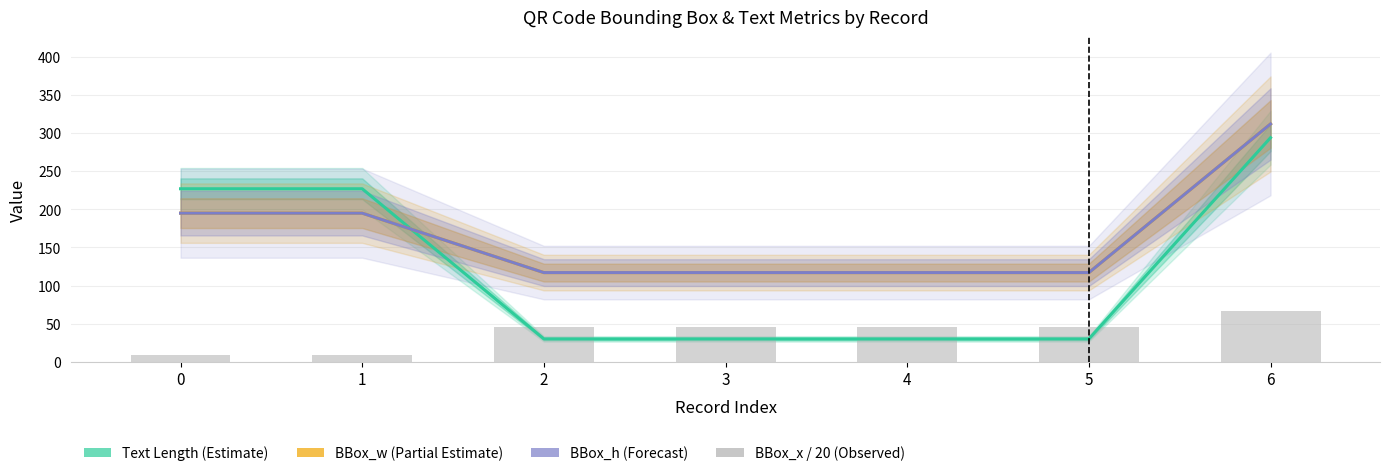

List the labels in order of Text Length (Estimate) value, largest first.

6, 0, 1, 2, 3, 4, 5